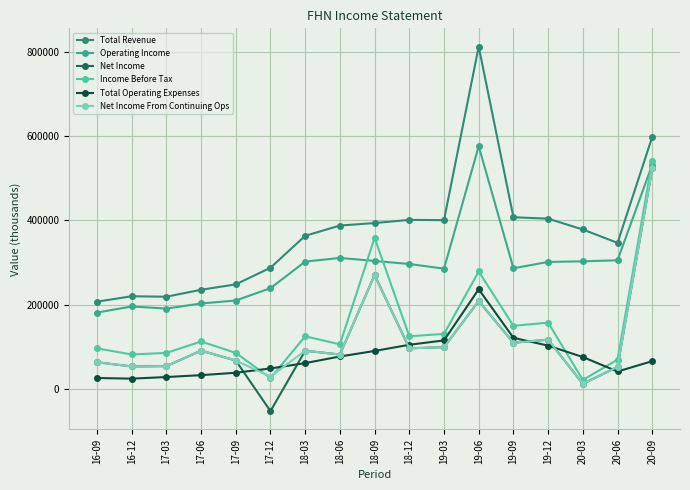

At which category is the sum across all series the highest?

20-09